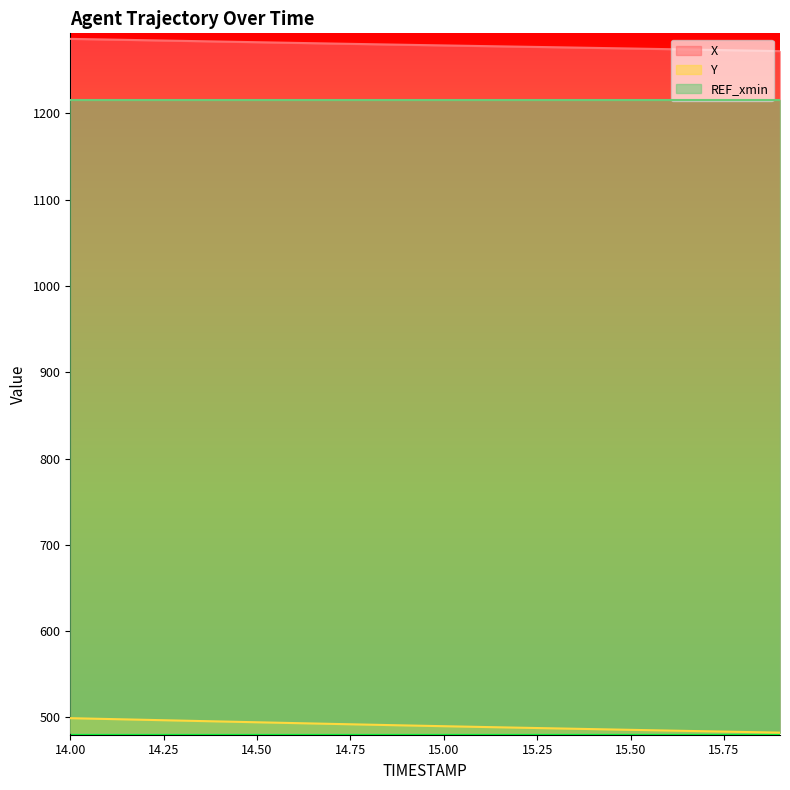

What is the difference between the highest and lowest values at 15.50?

789.8